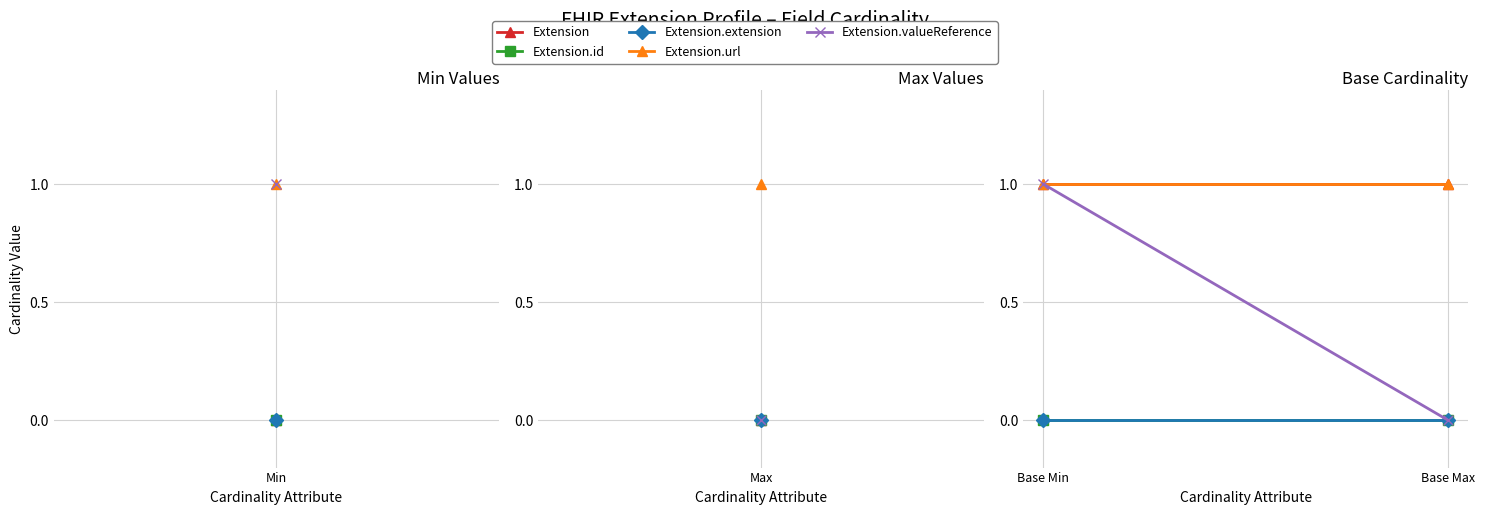

What is the approximate value of Extension.url at Base Min?

1